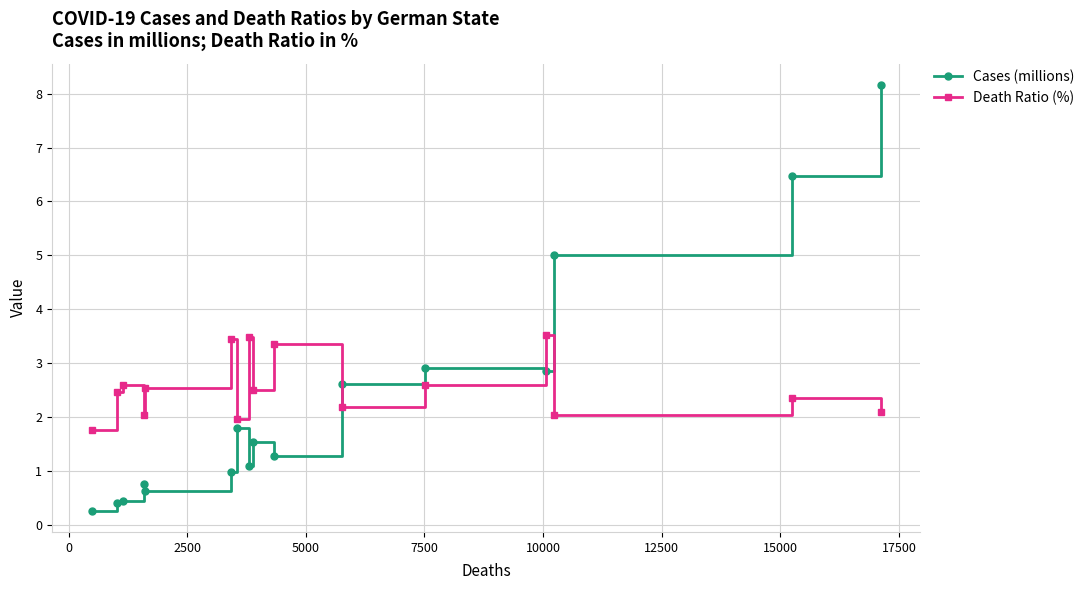

What is the maximum value for Cases (millions)?

8.2